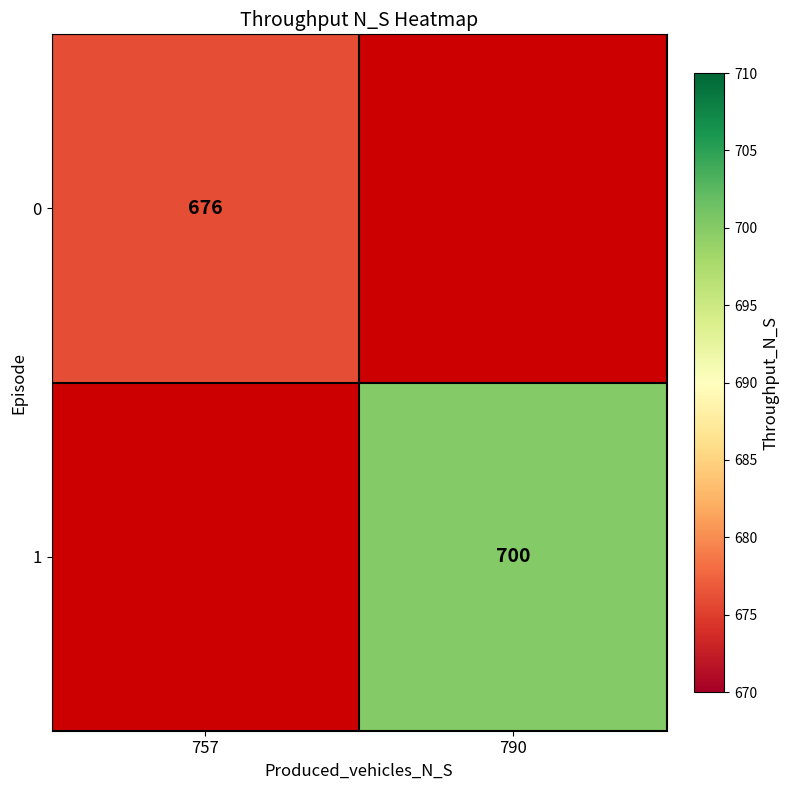

The 1 series shows 1079 at 790. True or false?

False